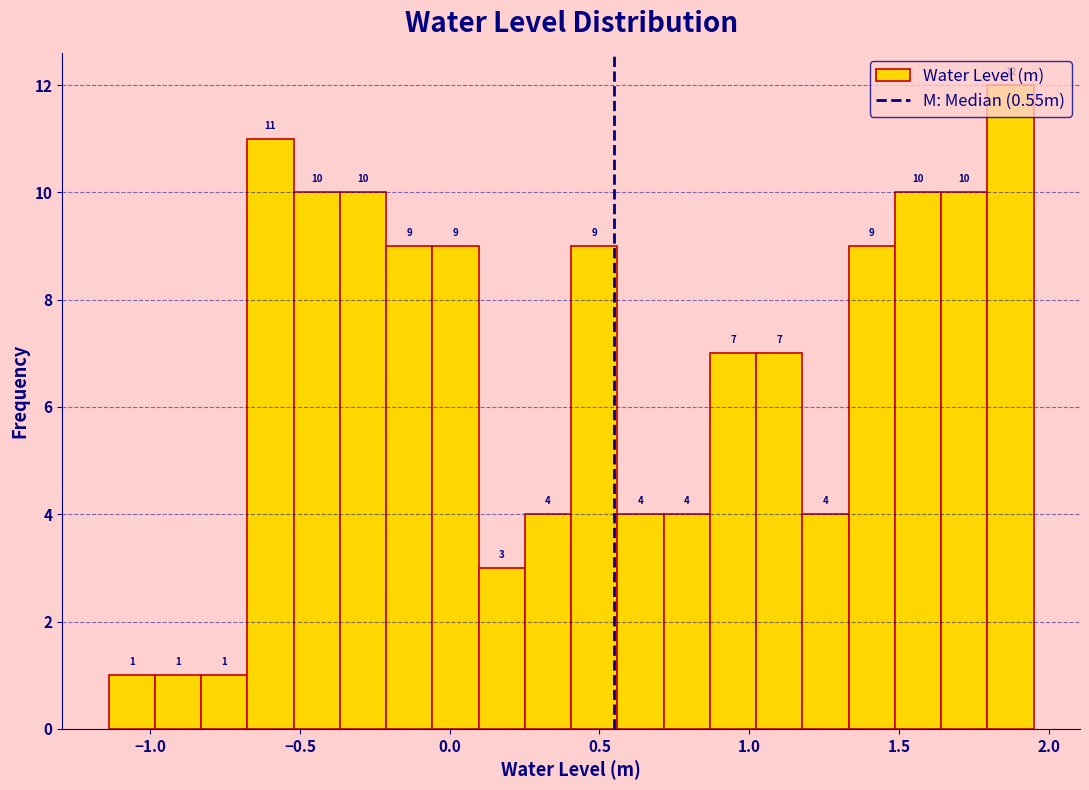

Around what value on the x-axis is the tallest bar? Give the approximate position of its centre, as read against the axis.

1.85